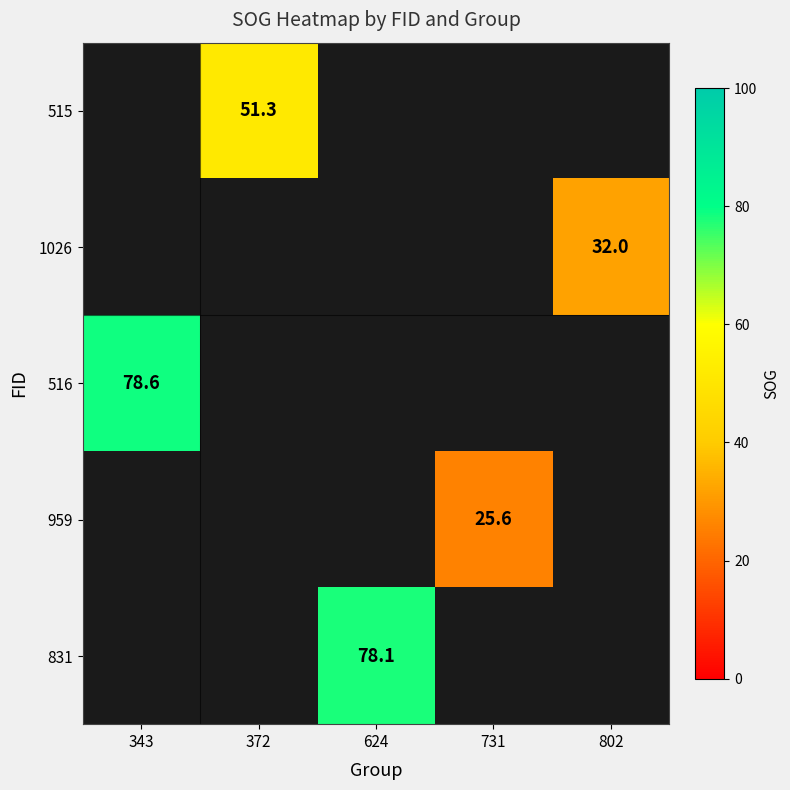

Which series has the widest spread of values?

516